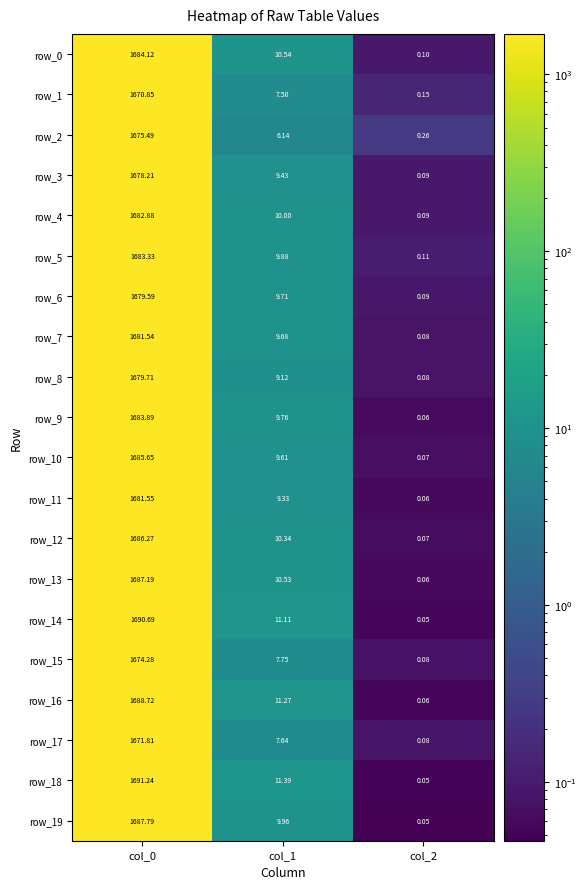

Is the value of row_1 at col_2 greater than the value of row_18 at col_0?

No